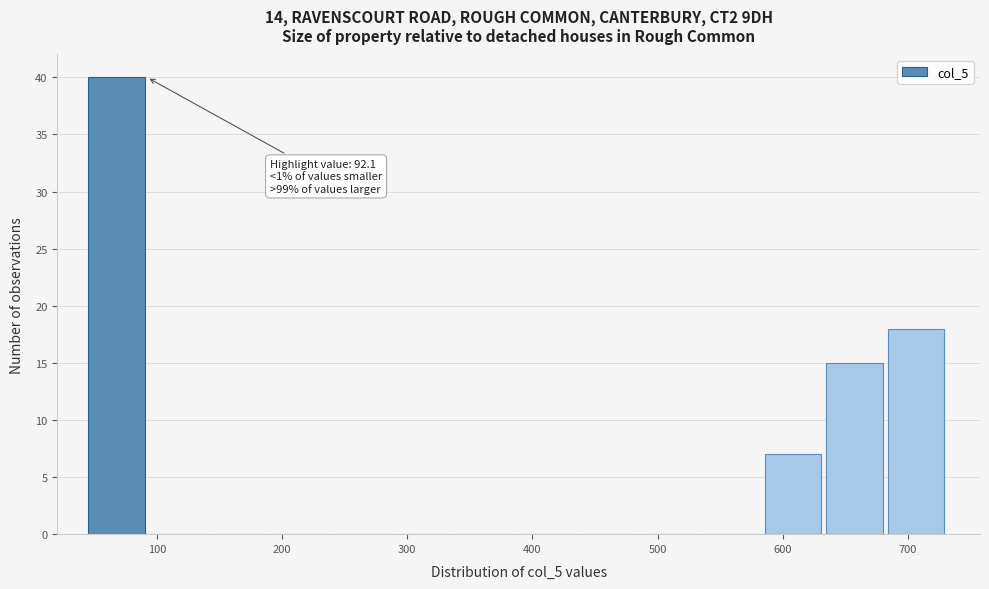

Over which range of the x-axis is the bar tallest?

50 to 90